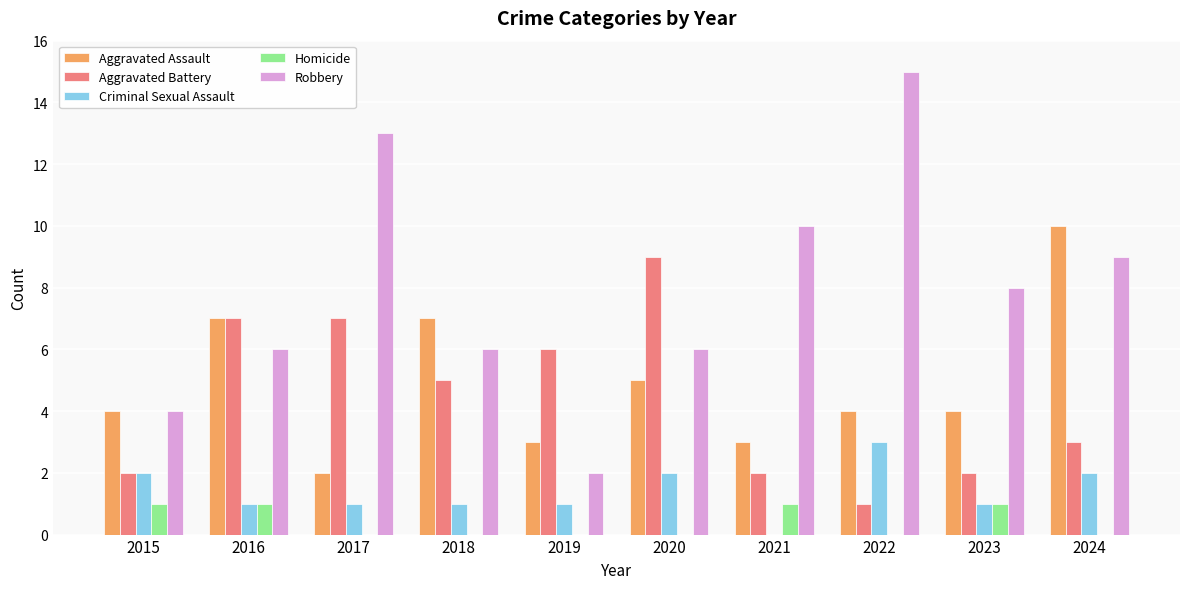

What is the sum of all Homicide values?

4